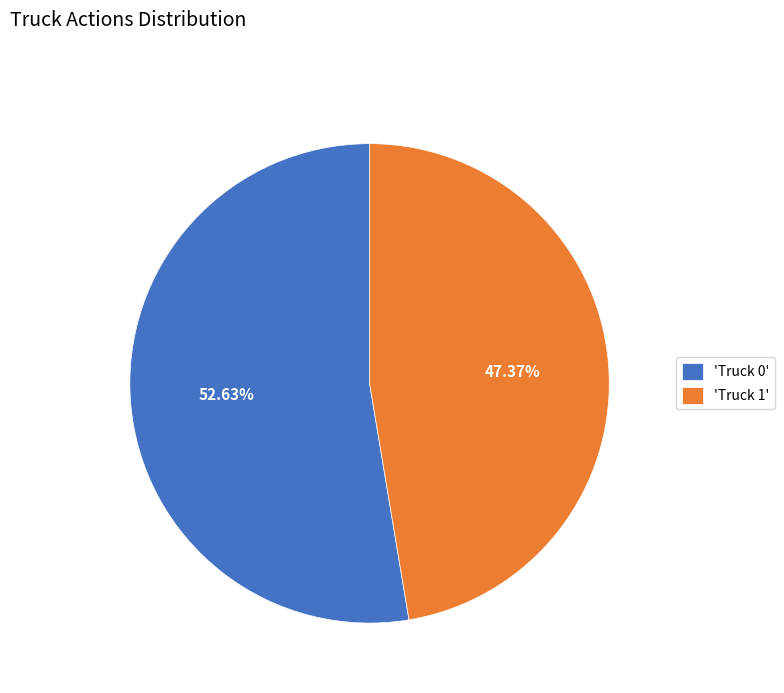

Between 'Truck 1' and 'Truck 0', which is larger?

'Truck 0'